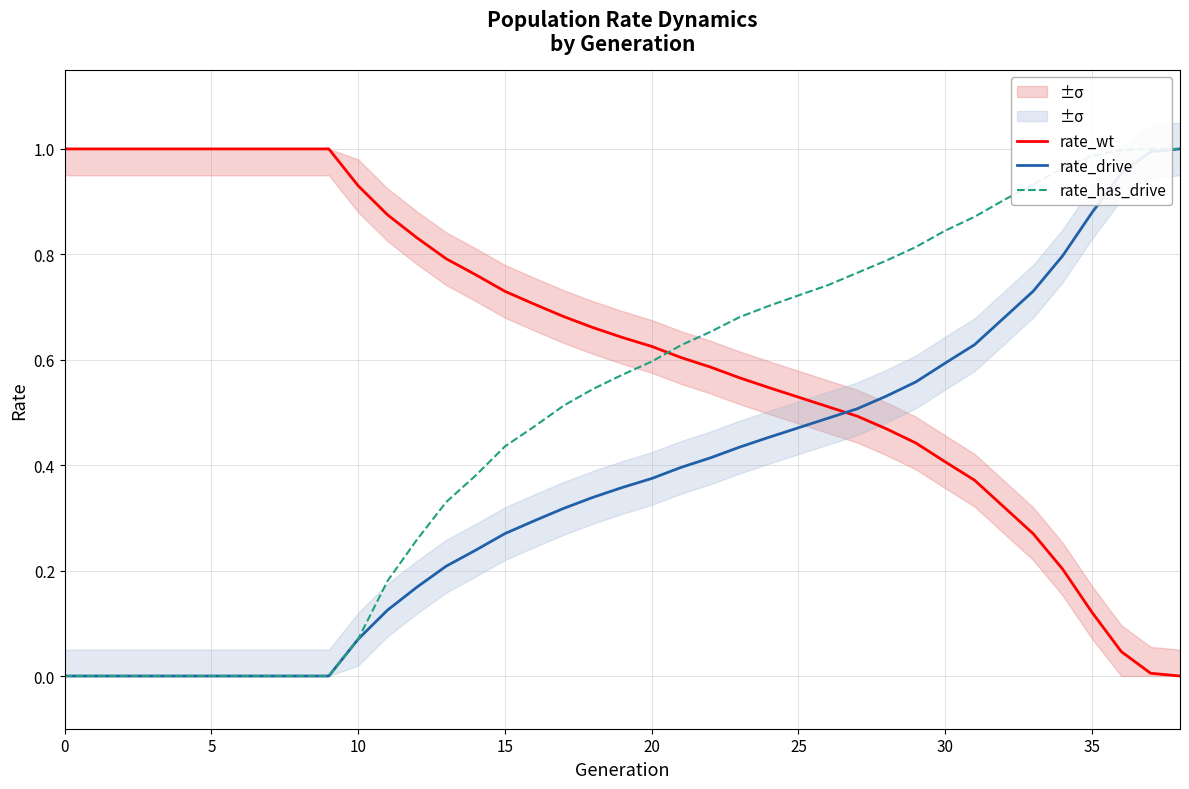

The rate_wt series shows 0.6 at 22. True or false?

True